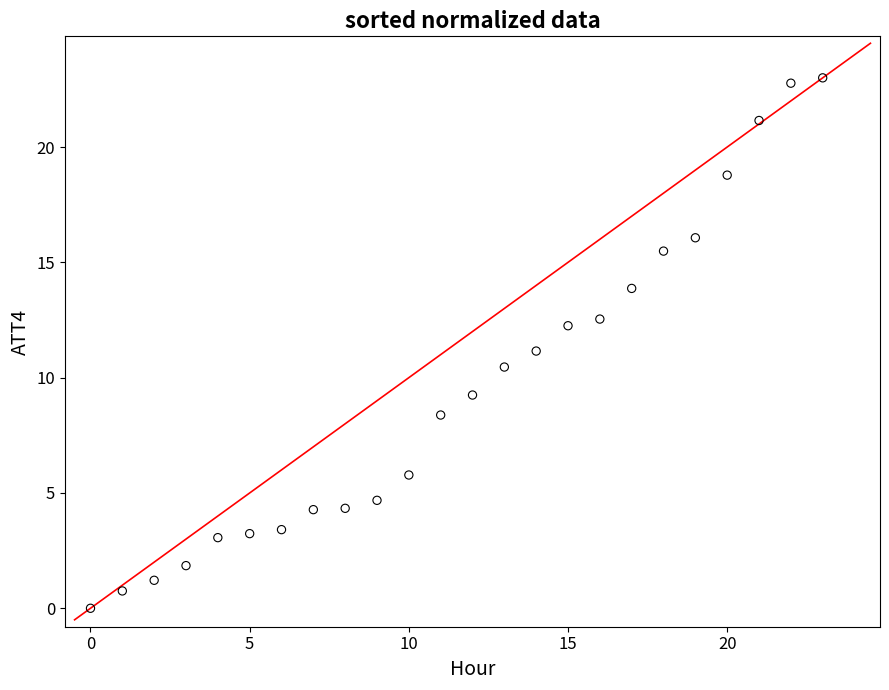

What is the range of Y values (max minus min)?

23.0